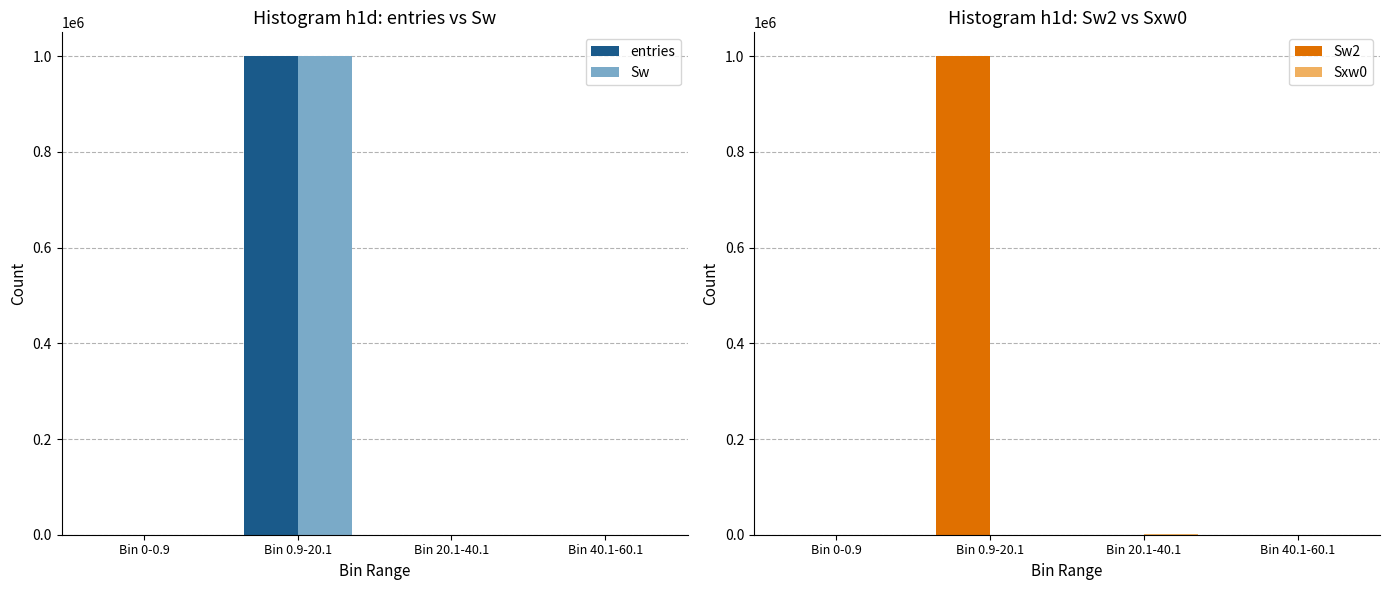

Between Bin 0-0.9 and Bin 40.1-60.1, which series saw the biggest shift?

Sxw0